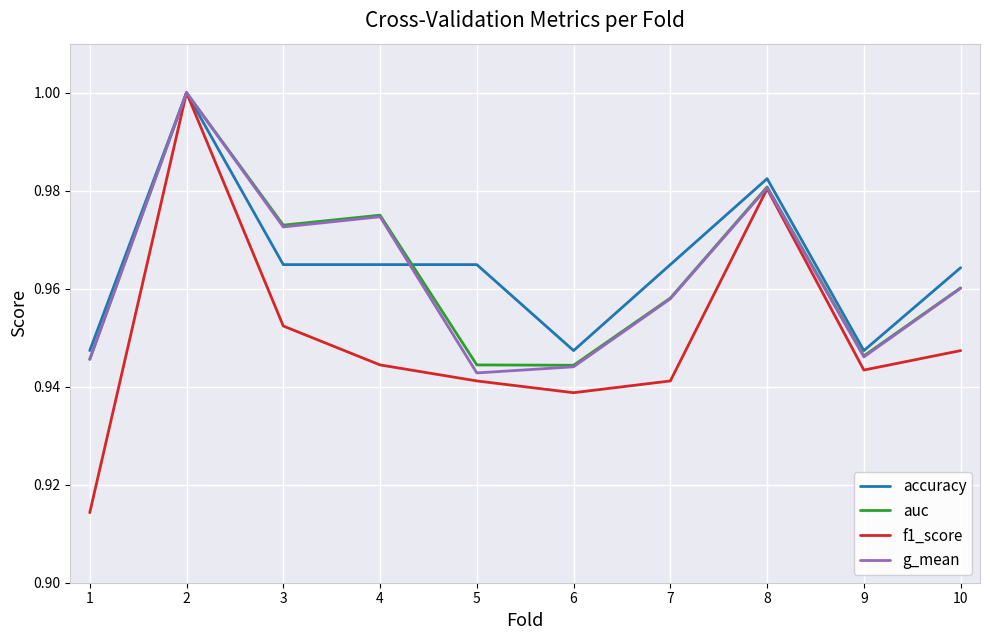

Is the value of accuracy at 10 greater than the value of f1_score at 5?

Yes